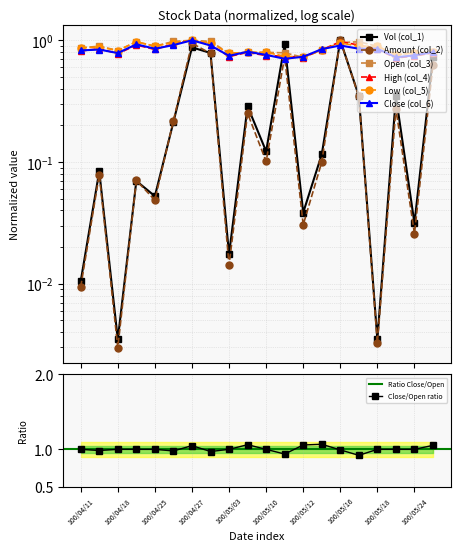

Between 100/05/13 and 100/05/24, which is larger?

100/05/13